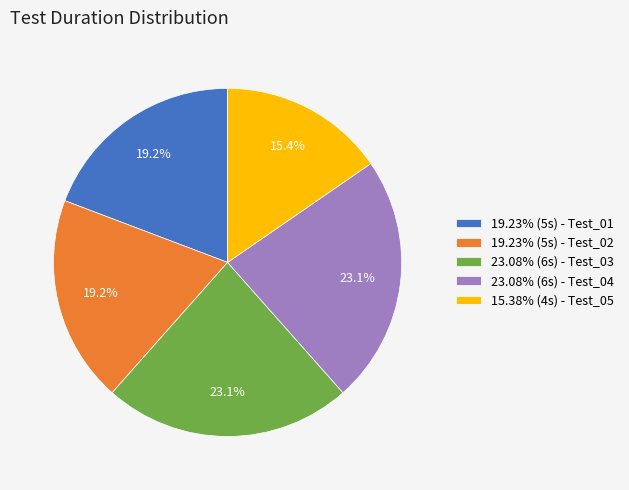

Approximately how many times larger is the value at 23.08% (6s) - Test_03 compared to 23.08% (6s) - Test_04?

1.0